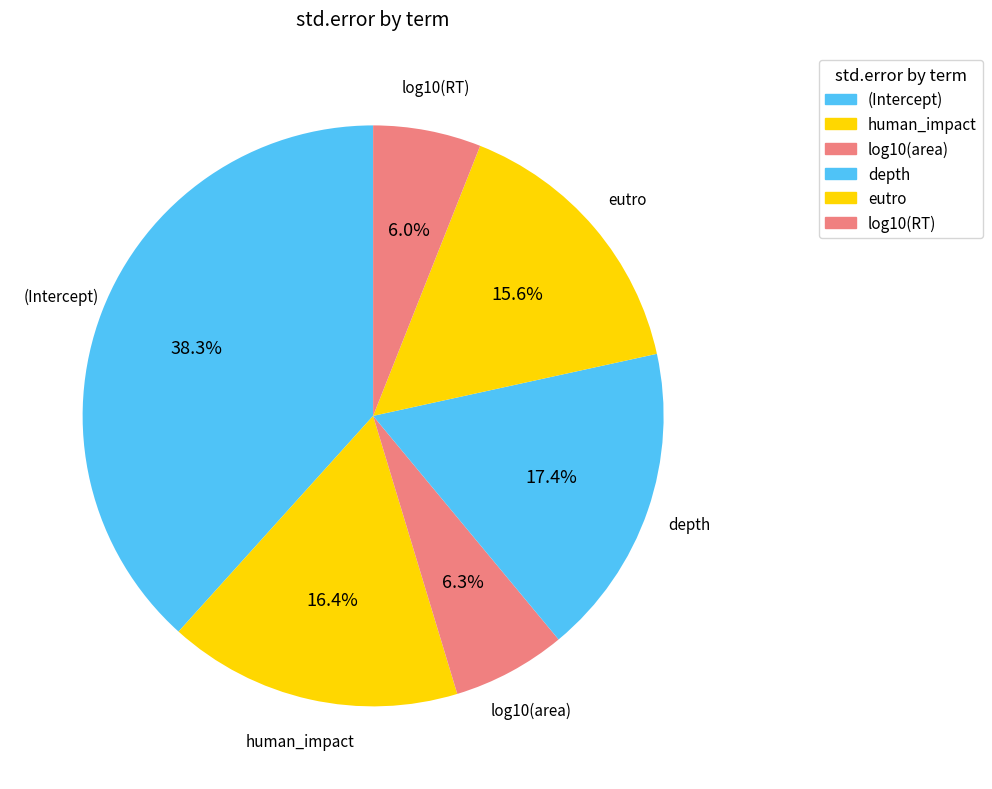

The eutro slice represents 3% of the pie. True or false?

False